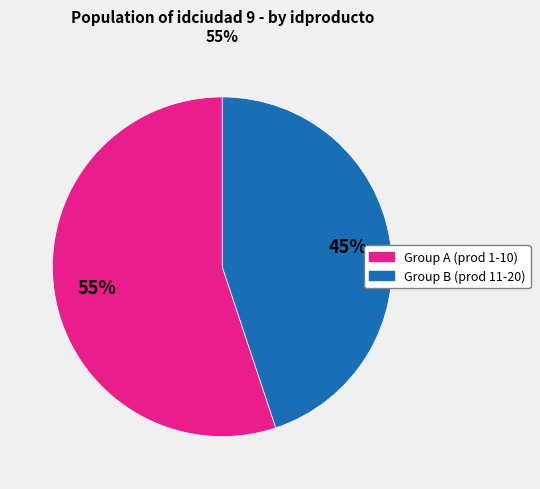

Does any single category account for the majority?

Yes